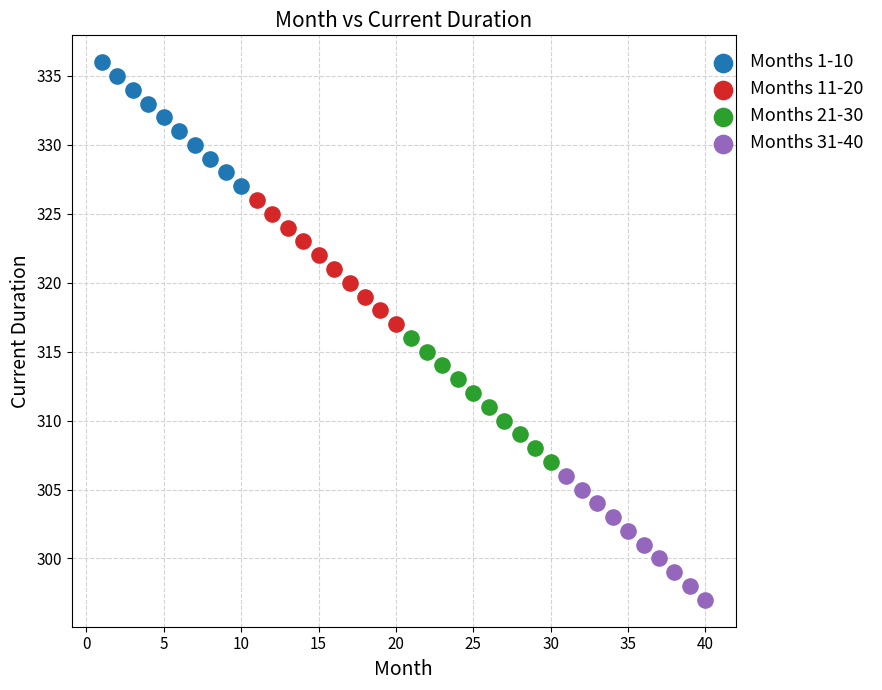

Which series reaches the minimum Y coordinate?

Months 31-40